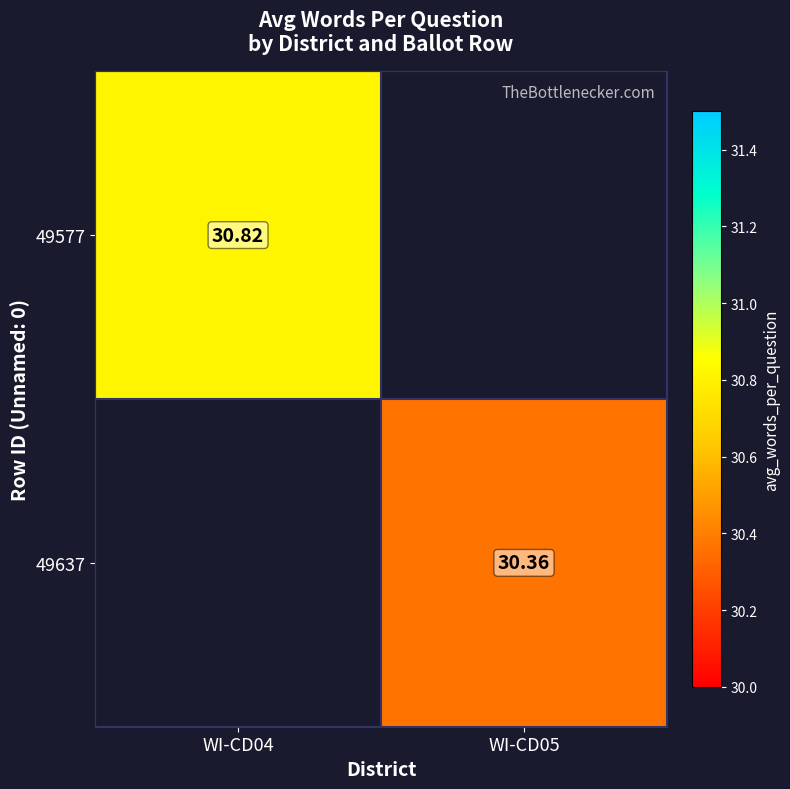

Rank the series by their average value, from highest to lowest.

49577, 49637